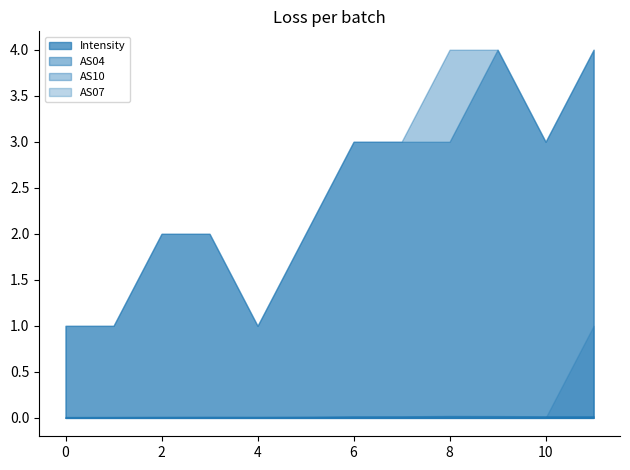

True or false: AS07 has a value of 0.0 at 8.

True